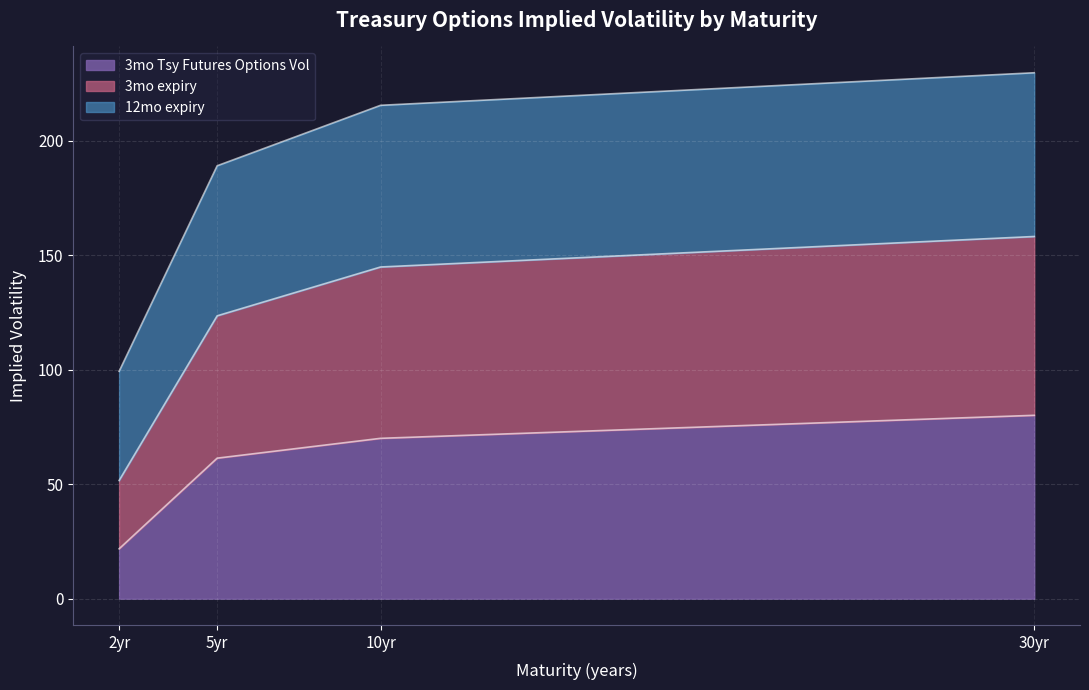

How many distinct data groups are displayed?

3